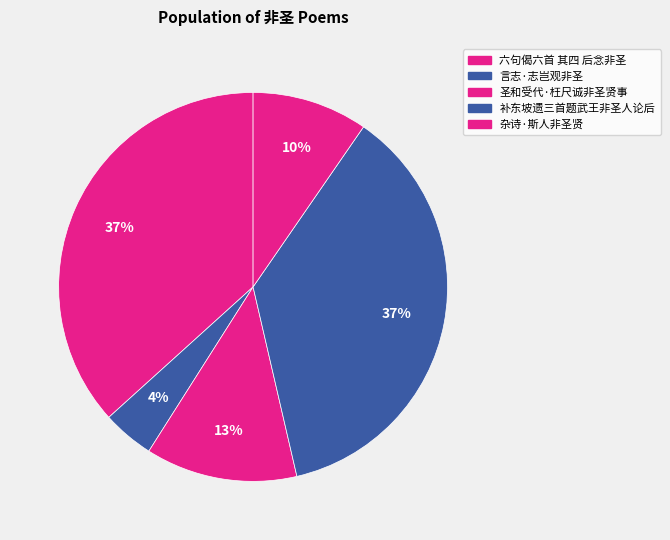

How many slices are in this pie chart?

5